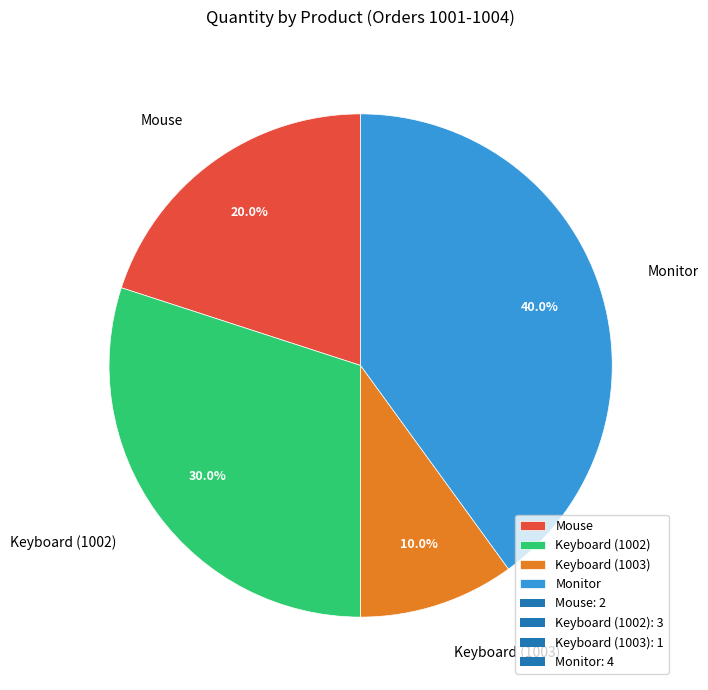

Does Monitor account for over 50% of the chart?

No